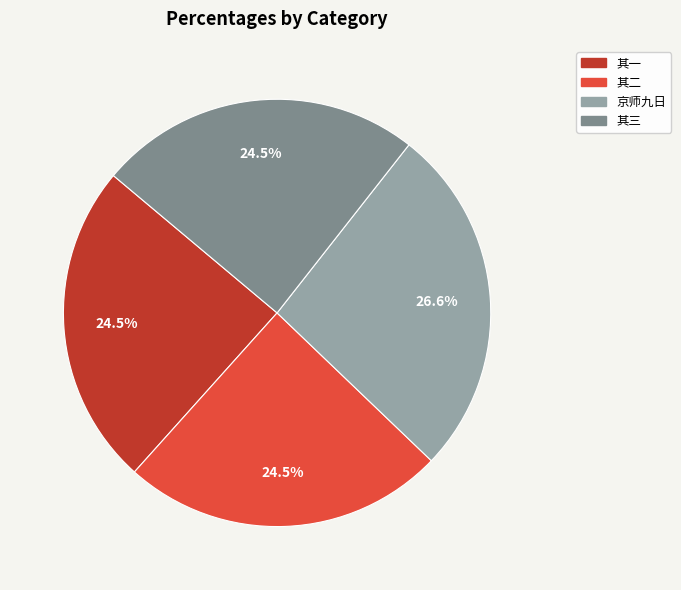

How much of the chart is everything except 京师九日?

73.4%